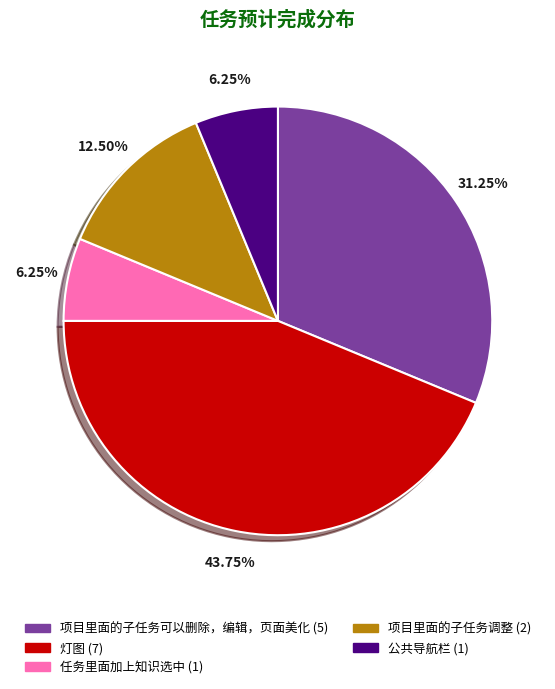

To the nearest percent, what portion does 项目里面的子任务可以删除，编辑，页面美化 represent?

31%